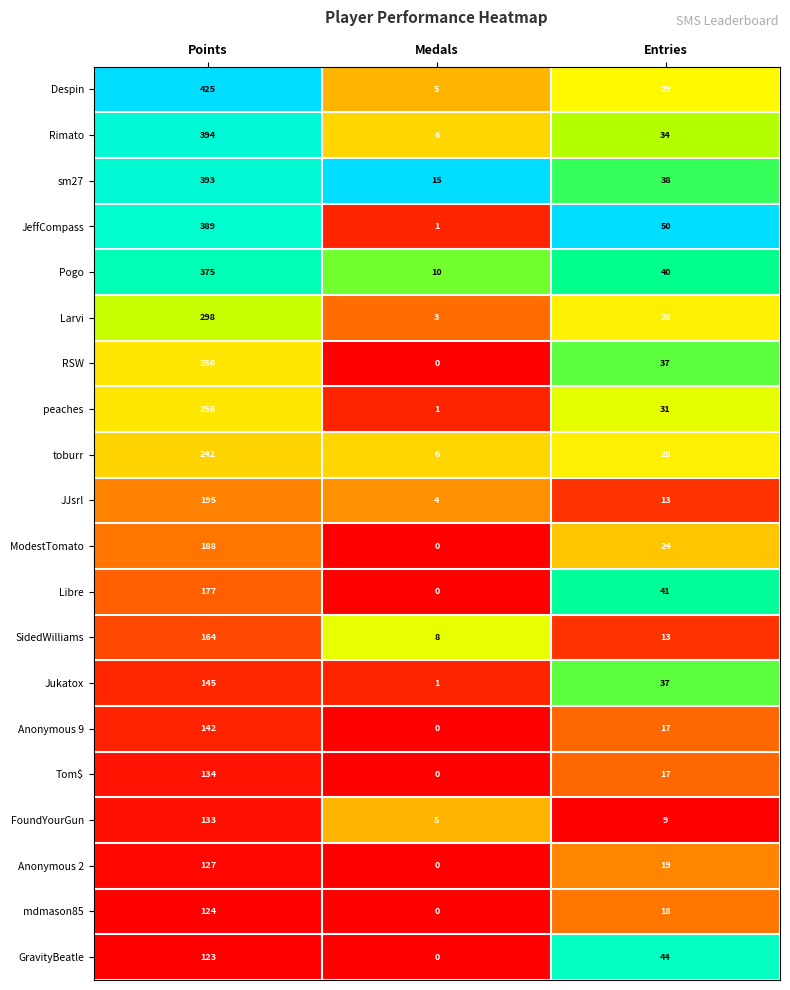

Which series has the widest spread of values?

Despin